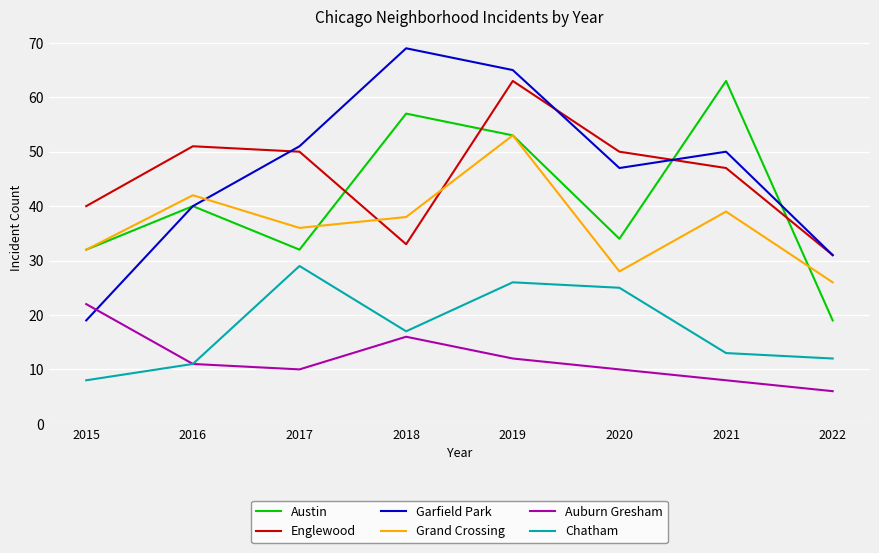

True or false: Austin has a value of 100 at 2021.

False